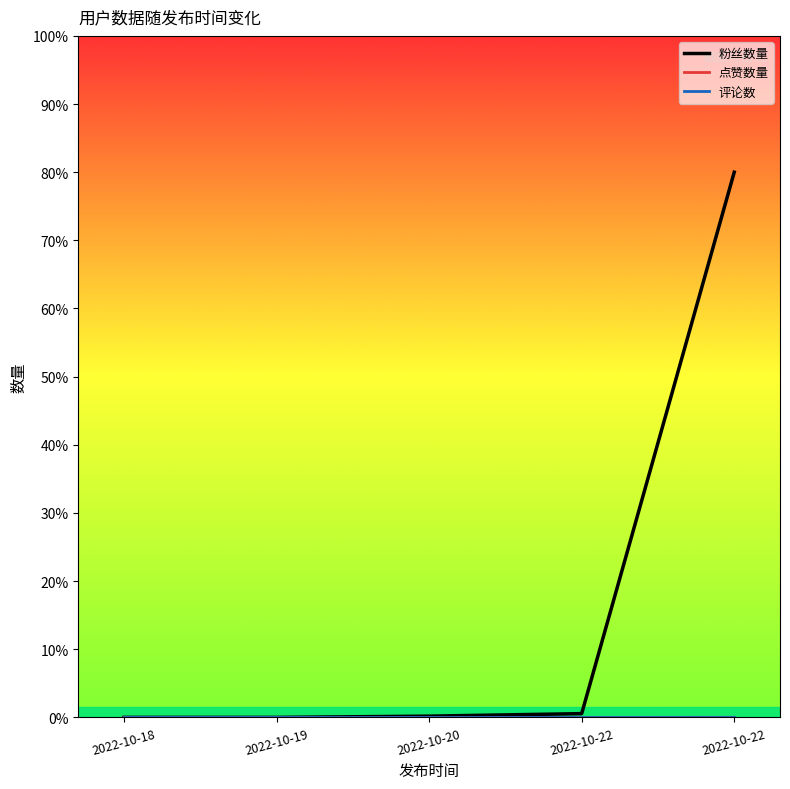

Does the chart have visible grid lines?

No